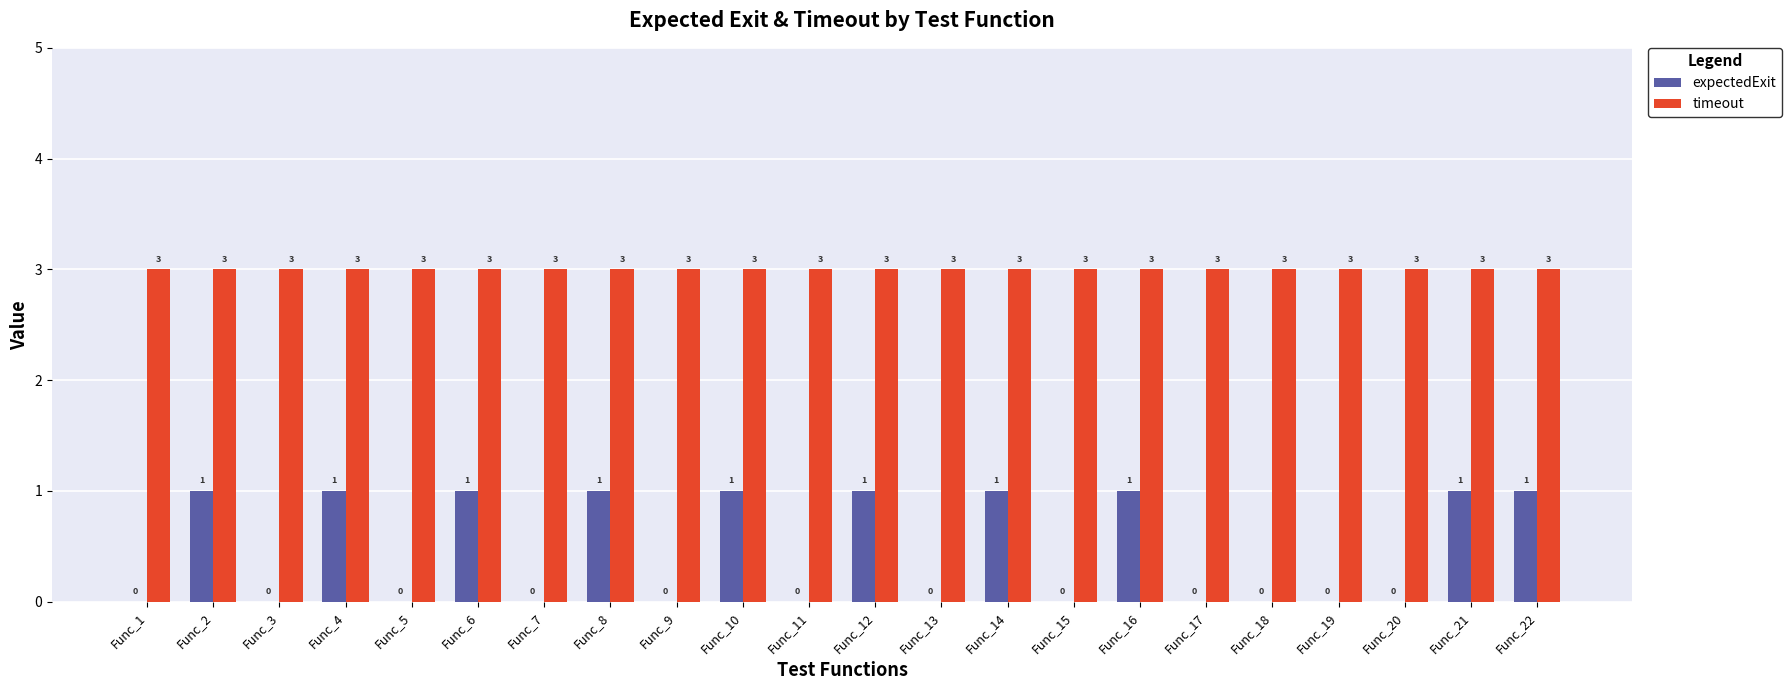

Reading left to right, list all the values displayed in this chart.

expectedExit: Func_1=0	Func_2=1	Func_3=0	Func_4=1	Func_5=0	Func_6=1	Func_7=0	Func_8=1	Func_9=0	Func_10=1	Func_11=0	Func_12=1	Func_13=0	Func_14=1	Func_15=0	Func_16=1	Func_17=0	Func_18=0	Func_19=0	Func_20=0	Func_21=1	Func_22=1
timeout: Func_1=3	Func_2=3	Func_3=3	Func_4=3	Func_5=3	Func_6=3	Func_7=3	Func_8=3	Func_9=3	Func_10=3	Func_11=3	Func_12=3	Func_13=3	Func_14=3	Func_15=3	Func_16=3	Func_17=3	Func_18=3	Func_19=3	Func_20=3	Func_21=3	Func_22=3